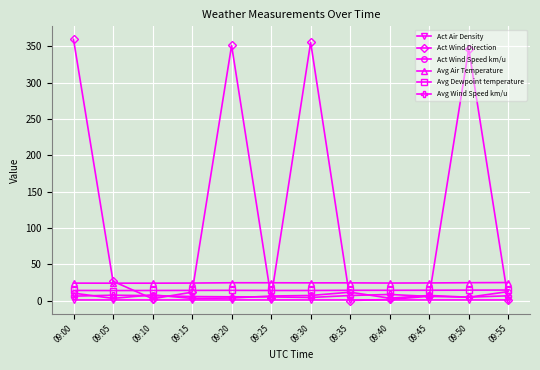

What is the maximum value for Avg Air Temperature?

25.1